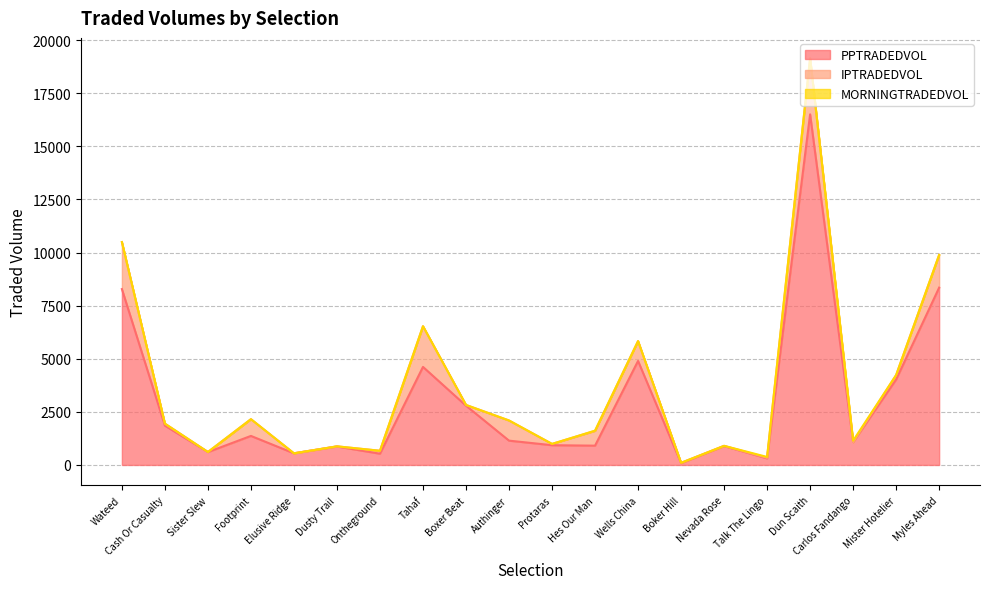

At which category is the sum across all series the highest?

Dun Scaith